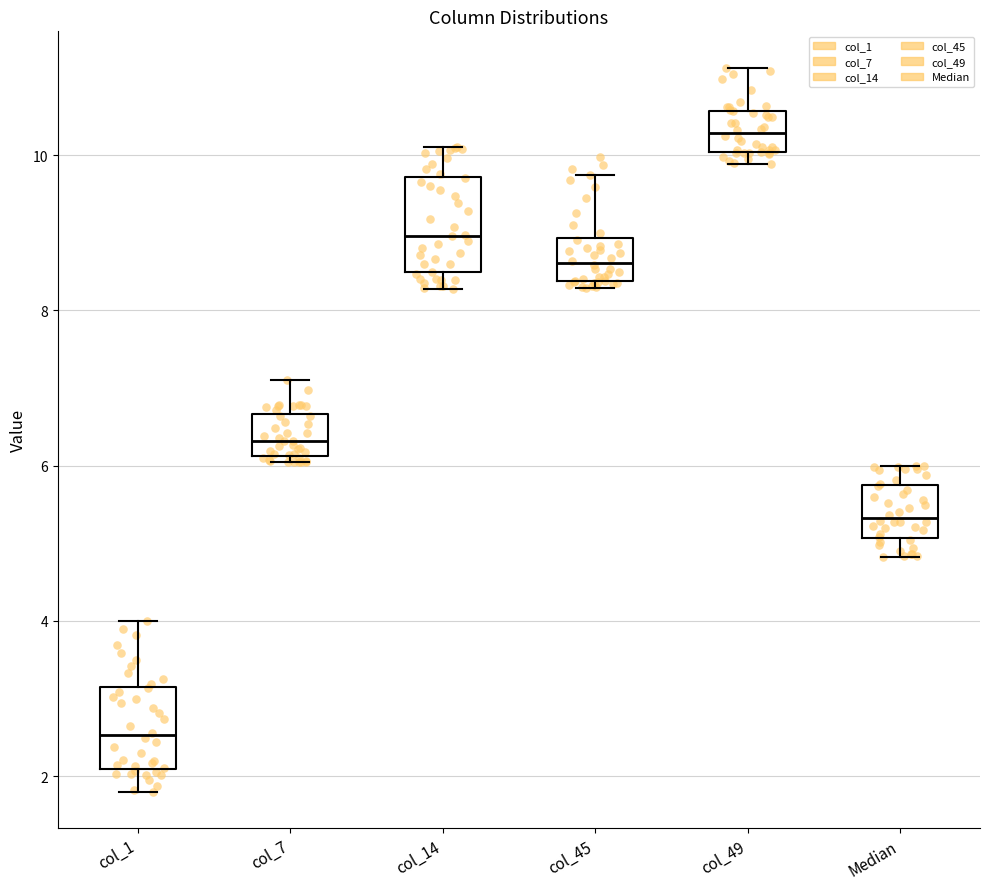

Reading left to right, read every box against the y-axis: the position of its median line, the range the box covers, and the ends of its whiskers. The values are not printed on the chart, so give them approximately, as read against the axis.

col_1: median 2.6, box 2.0 to 3.2, whiskers 1.8 to 4.0
col_7: median 6.4, box 6.2 to 6.6, whiskers 6.0 to 7.2
col_14: median 9.0, box 8.4 to 9.8, whiskers 8.2 to 10.2
col_45: median 8.6, box 8.4 to 9.0, whiskers 8.2 to 9.8
col_49: median 10.2, box 10.0 to 10.6, whiskers 9.8 to 11.2
Median: median 5.4, box 5.0 to 5.8, whiskers 4.8 to 6.0